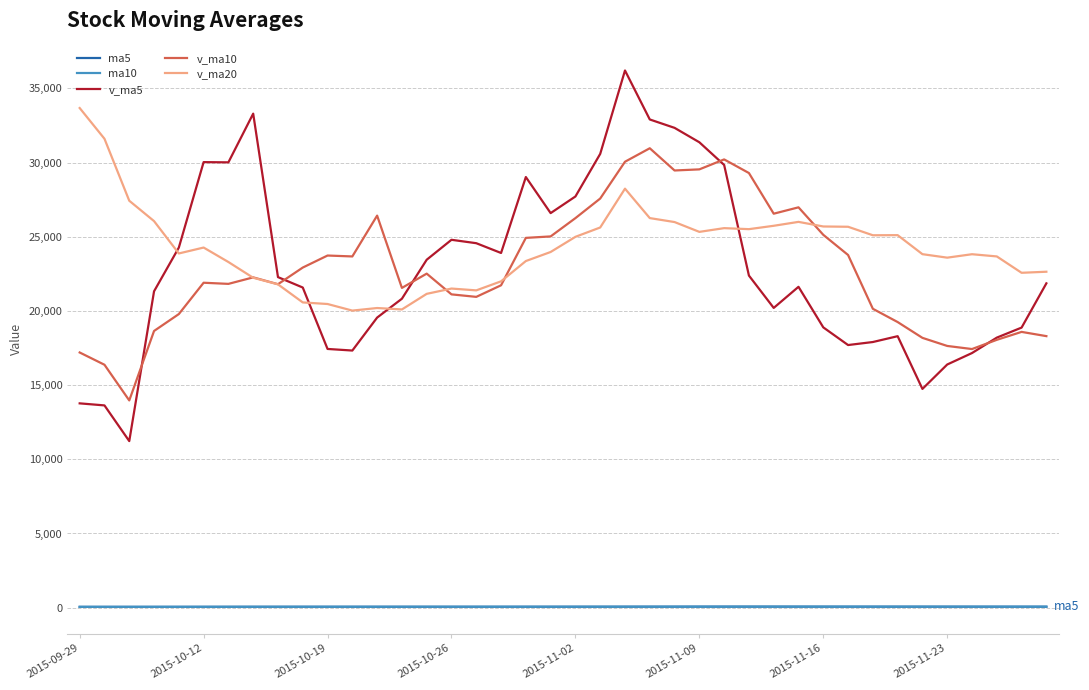

Which series has the widest spread of values?

v_ma5